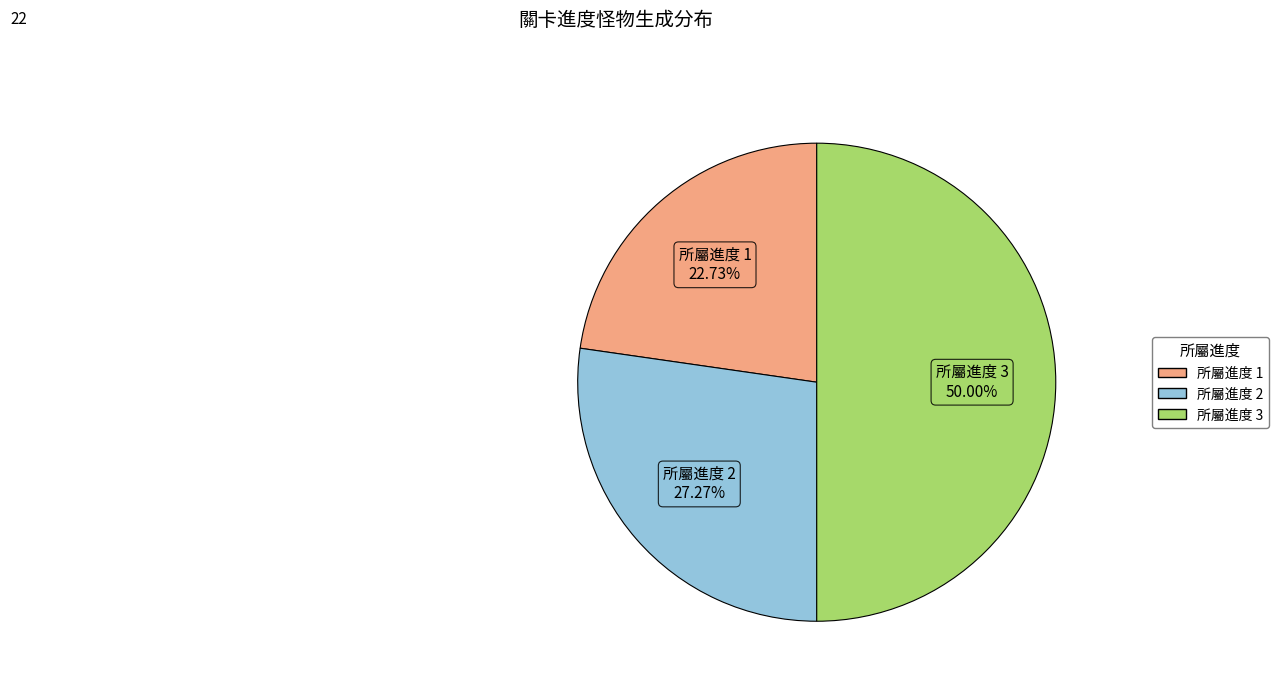

Rank the categories by value from highest to lowest.

所屬進度 3, 所屬進度 2, 所屬進度 1